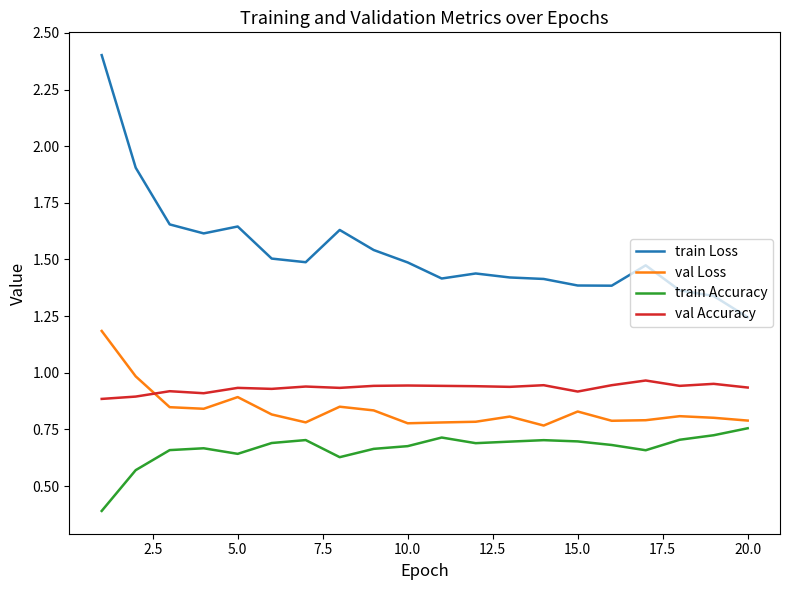

Which series has the largest range (max minus min)?

train Loss